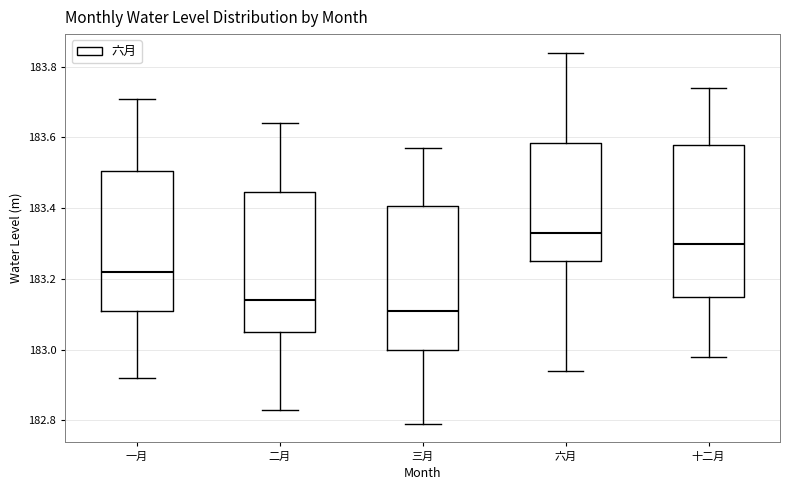

Reading left to right, transcribe this box plot: for each box, give where its median line is, the range the box spans, and where its two whiskers end, as read against the y-axis. The values are not printed on the chart, so give them approximately, as read against the axis.

一月: median 183.22, box 183.12 to 183.50, whiskers 182.92 to 183.72
二月: median 183.14, box 183.06 to 183.44, whiskers 182.84 to 183.64
三月: median 183.12, box 183.00 to 183.40, whiskers 182.80 to 183.58
六月: median 183.34, box 183.26 to 183.58, whiskers 182.94 to 183.84
十二月: median 183.30, box 183.16 to 183.58, whiskers 182.98 to 183.74